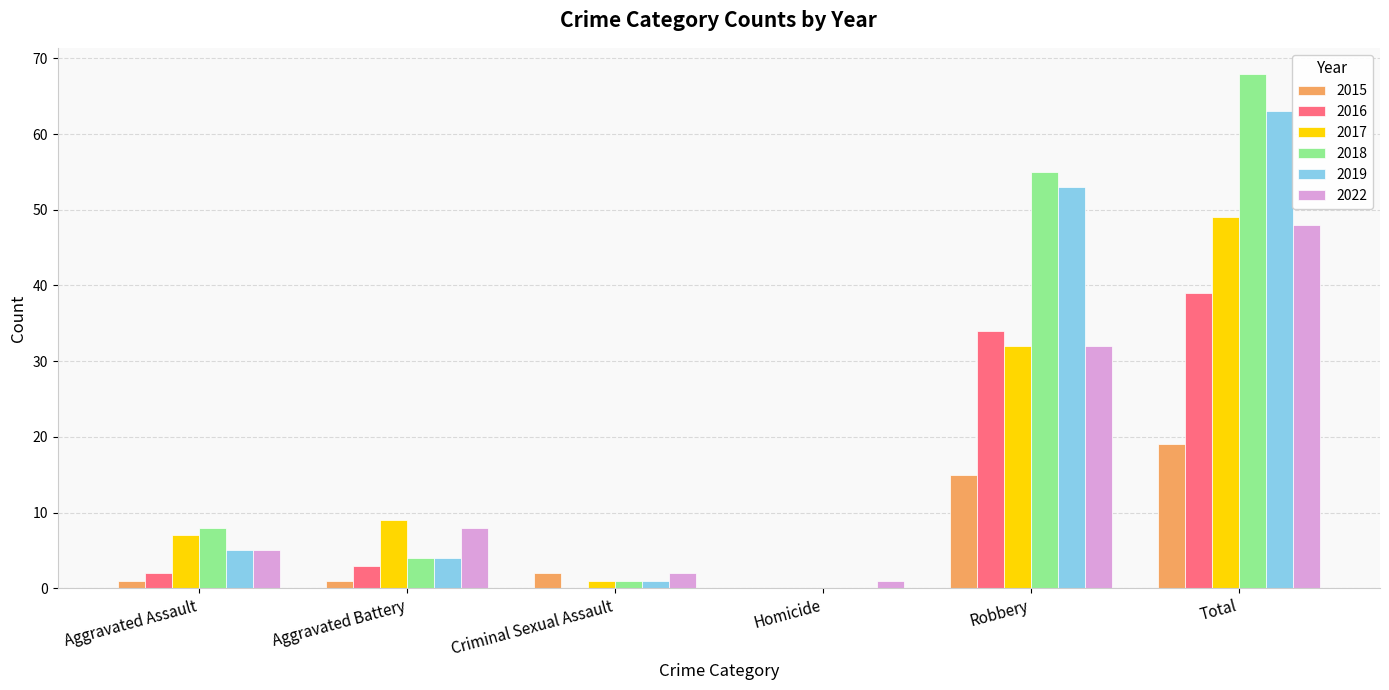

What is the average value of the 2016 series?

13